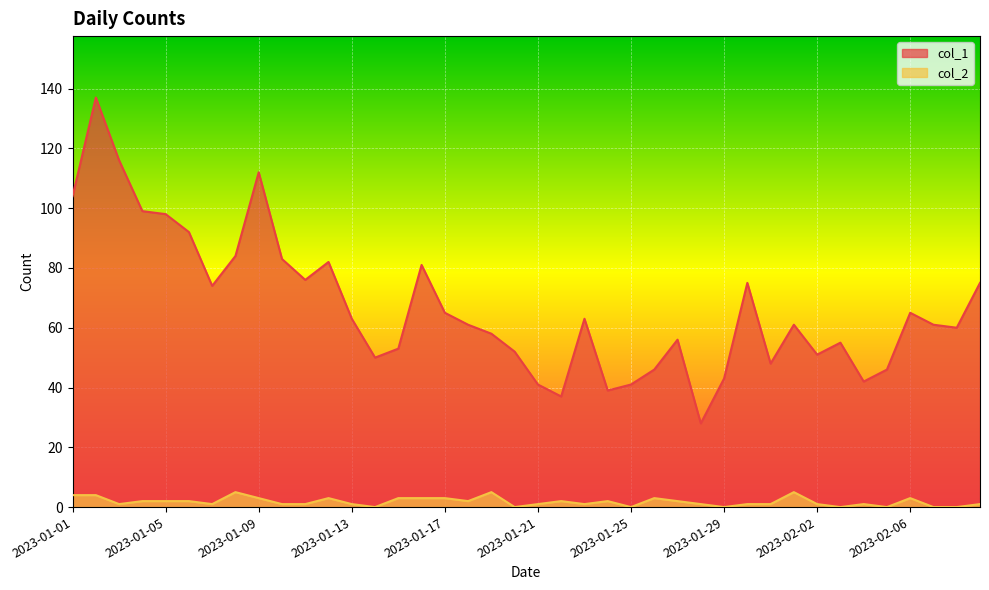

What is the sum of all col_2 values?

71